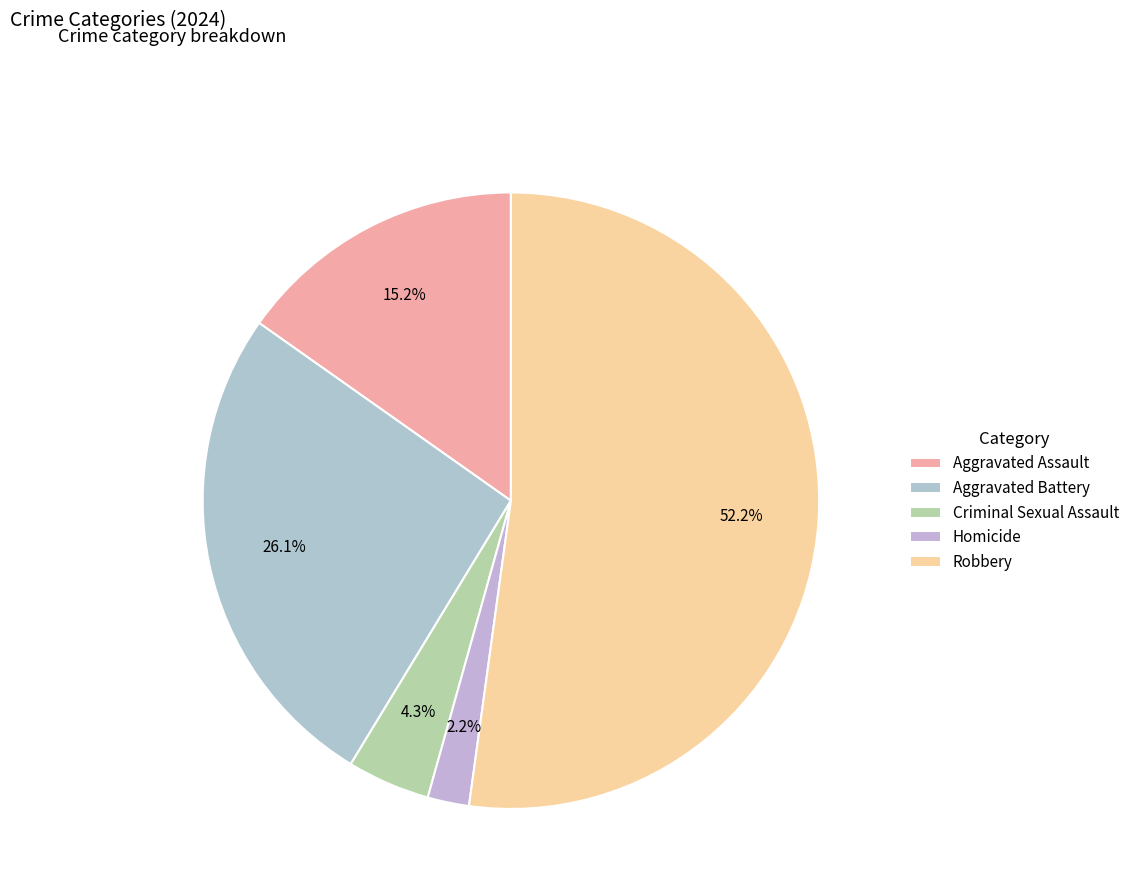

Between Homicide and Criminal Sexual Assault, which is larger?

Criminal Sexual Assault